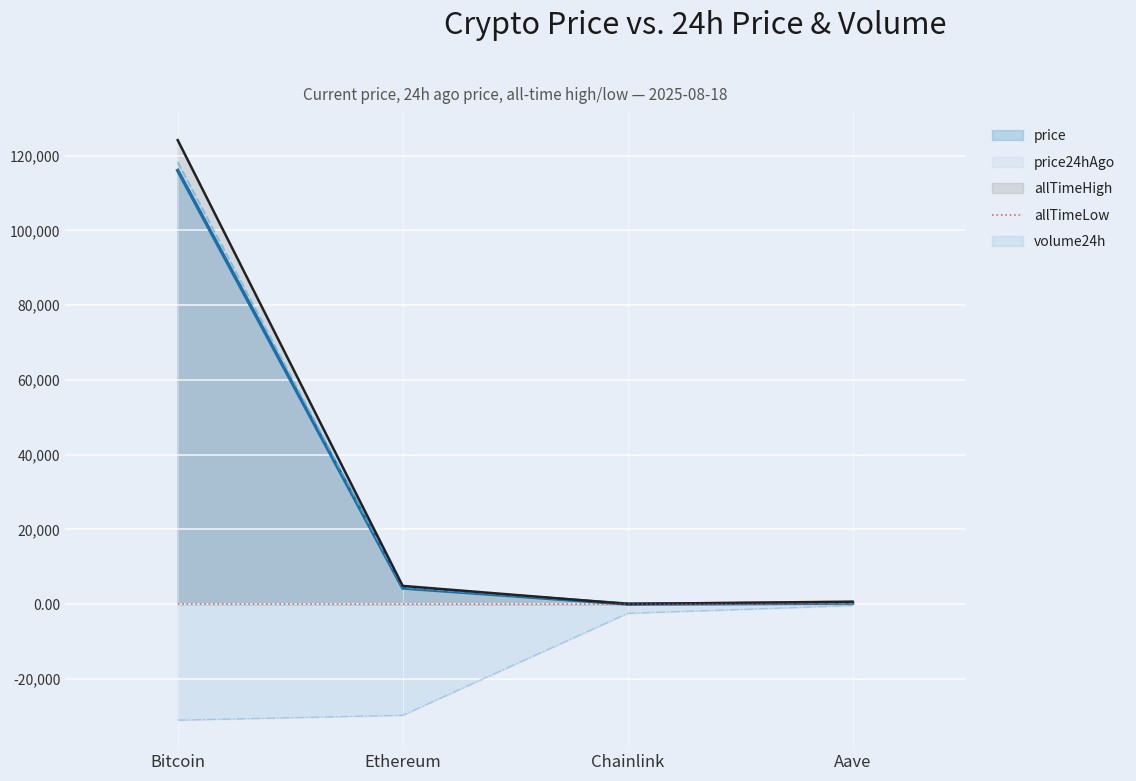

What is the total value across all series at Ethereum?

-15983.8